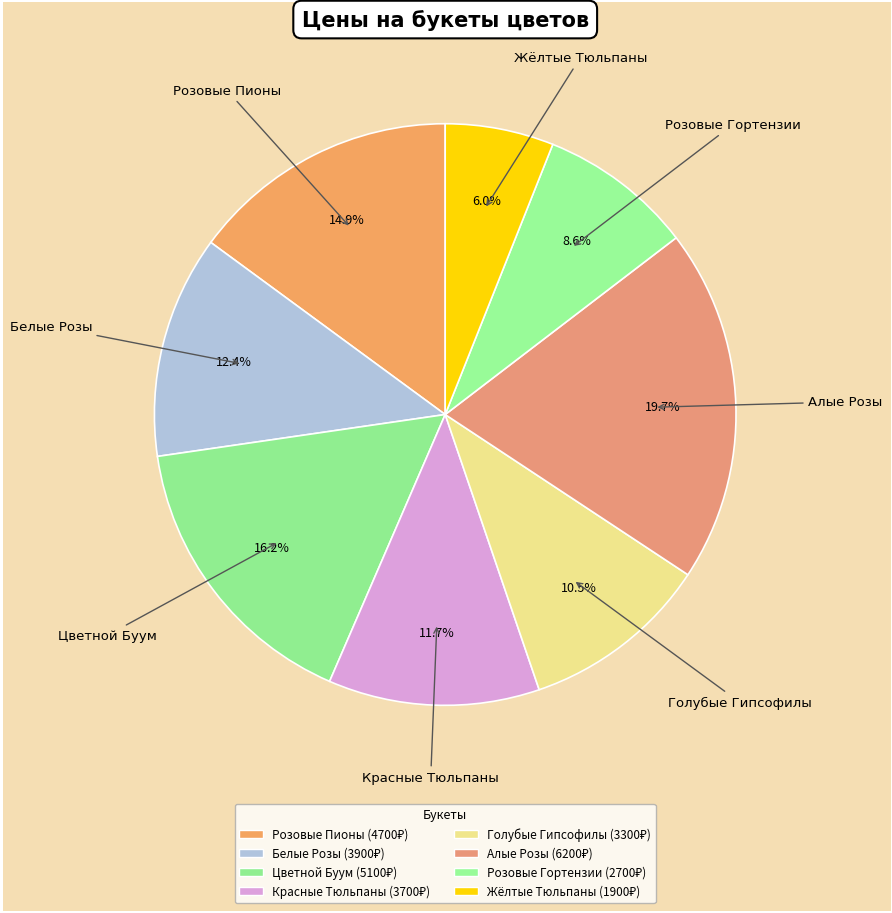

Rank the categories by value from lowest to highest.

Жёлтые Тюльпаны, Розовые Гортензии, Голубые Гипсофилы, Красные Тюльпаны, Белые Розы, Розовые Пионы, Цветной Буум, Алые Розы